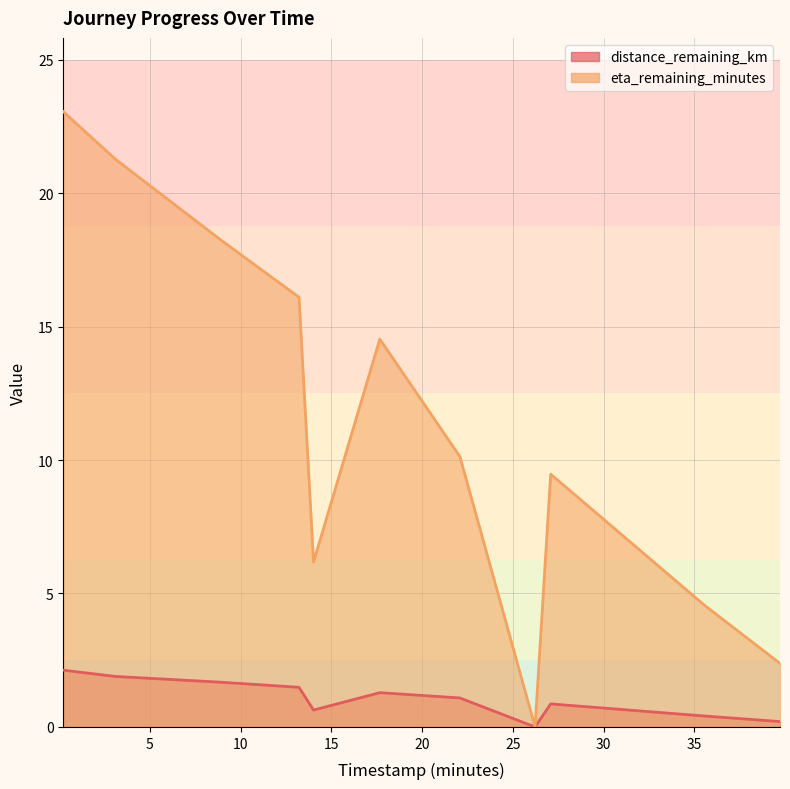

Count the number of categories in the chart.

11